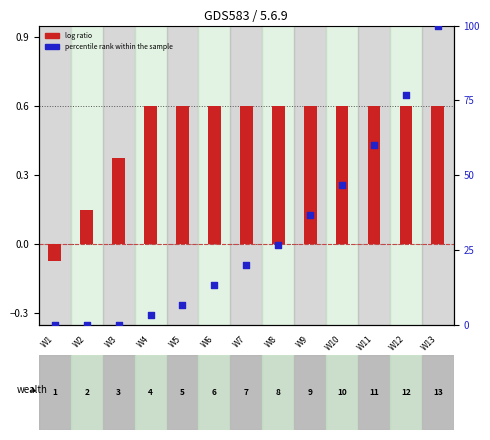

Which series has the largest Y range (max minus min)?

percentile rank within the sample